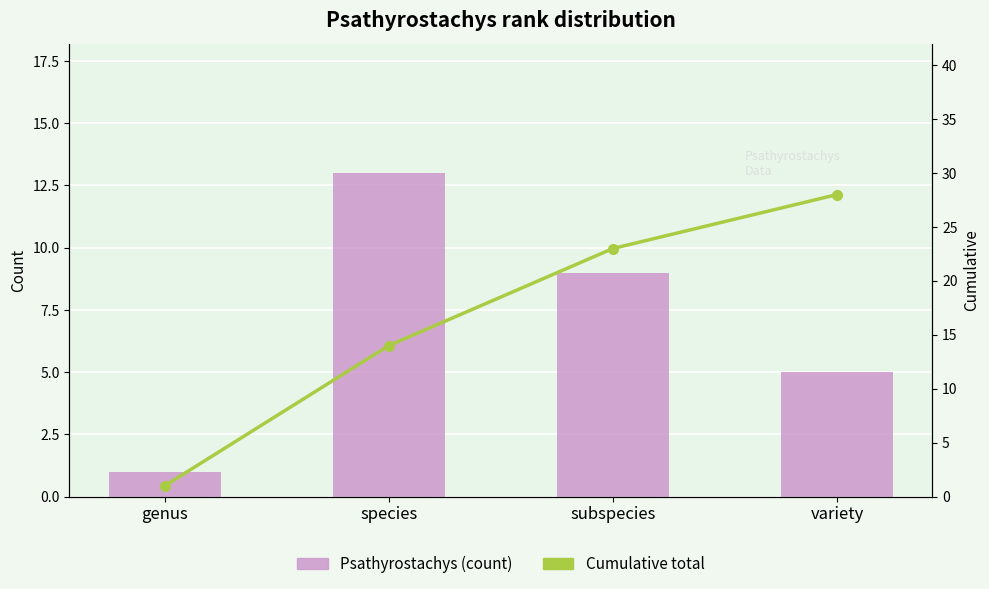

Reading left to right, list all the values displayed in this chart.

Psathyrostachys (count): genus=1	species=13	subspecies=9	variety=5
Cumulative total: genus=1	species=14	subspecies=23	variety=28